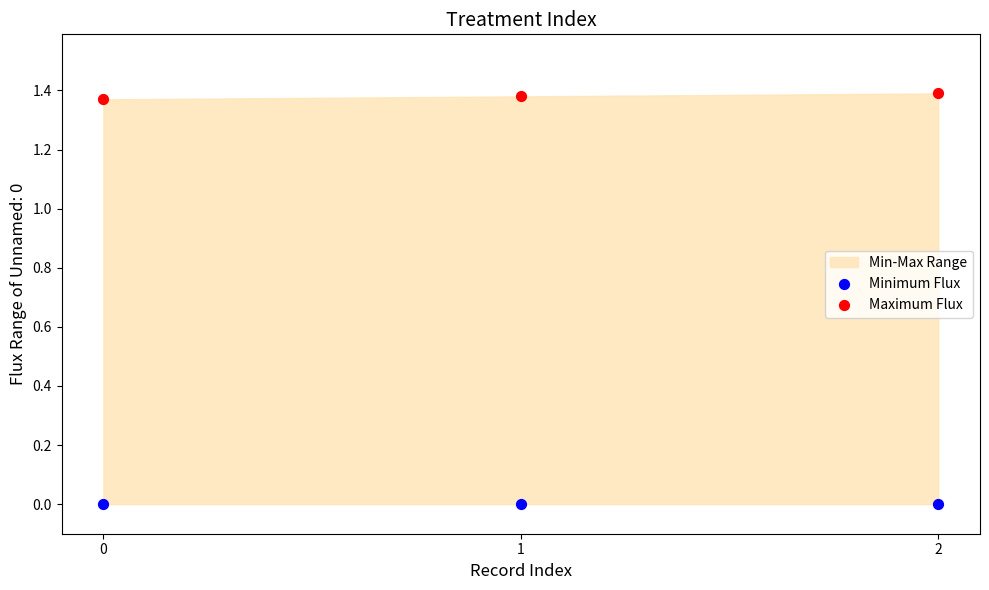

Which series reaches the minimum Y coordinate?

Minimum Flux